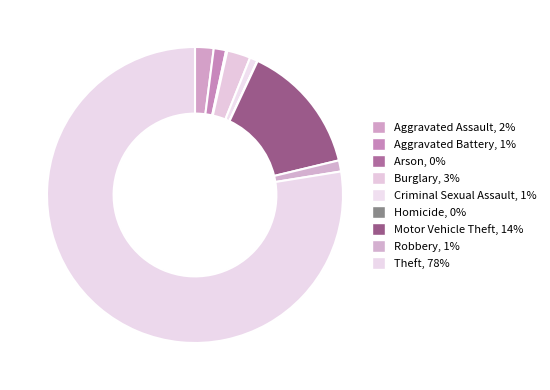

Which category has the biggest portion of the pie?

Theft